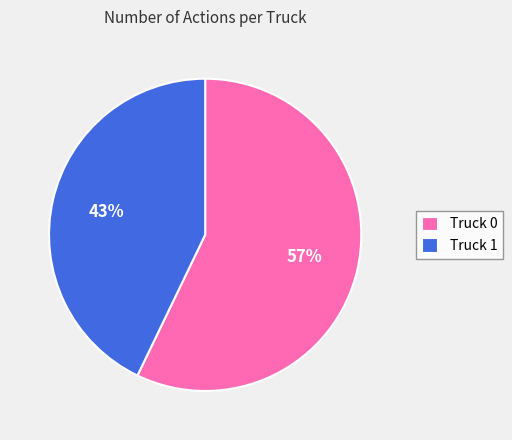

Rank the categories by value from highest to lowest.

Truck 0, Truck 1